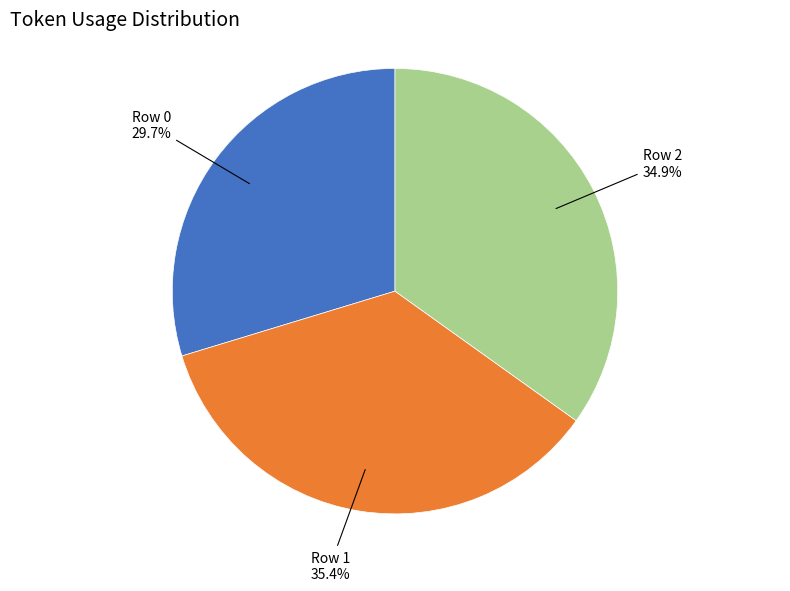

What percentage is the Row 2 slice, to the nearest percent?

35%